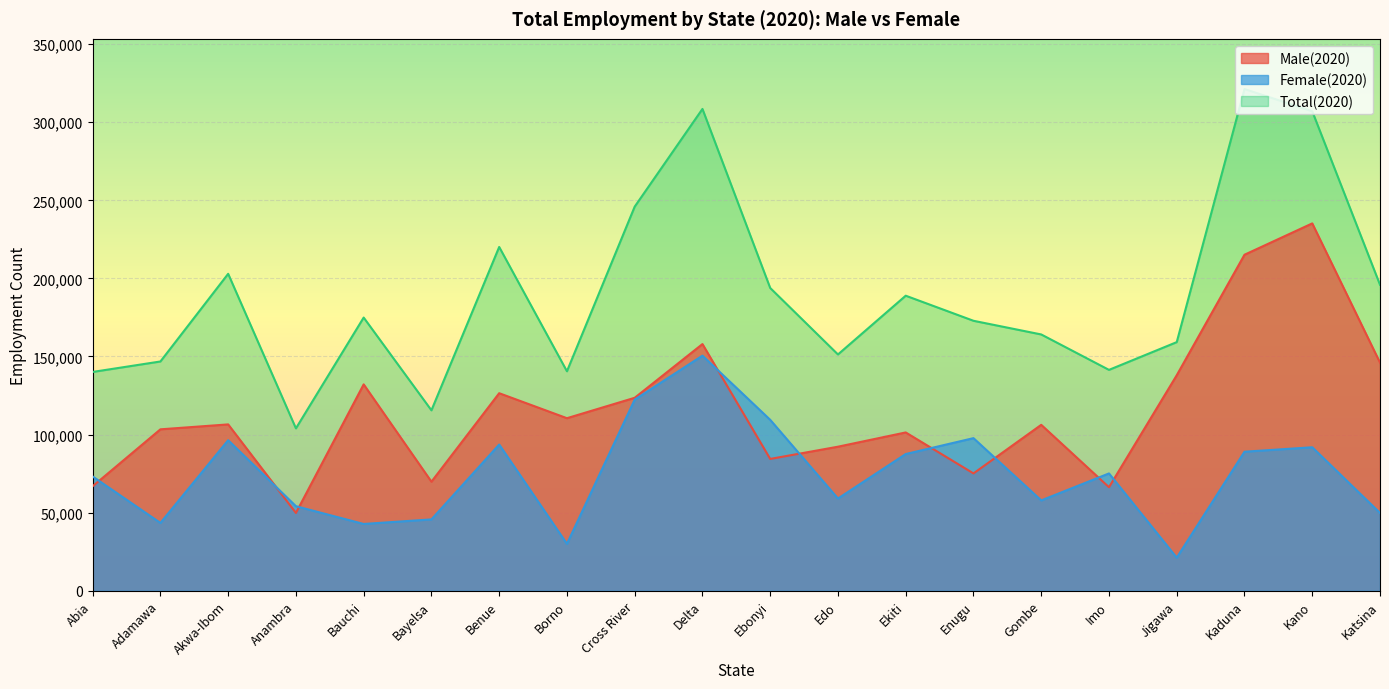

What is the label of the 20th point from the left?

Katsina